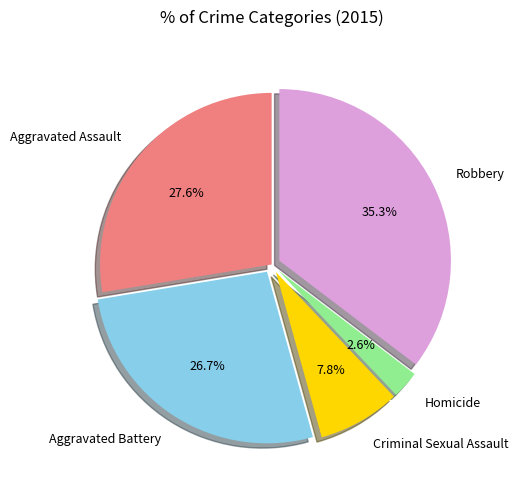

Does any single category account for the majority?

No